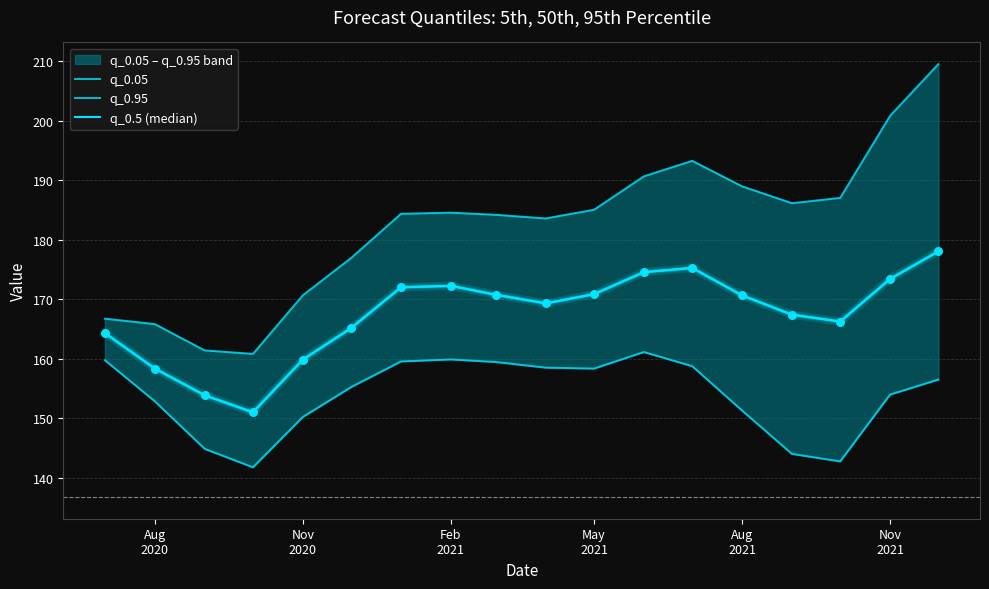

At how many categories does at least one series exceed 183?

12